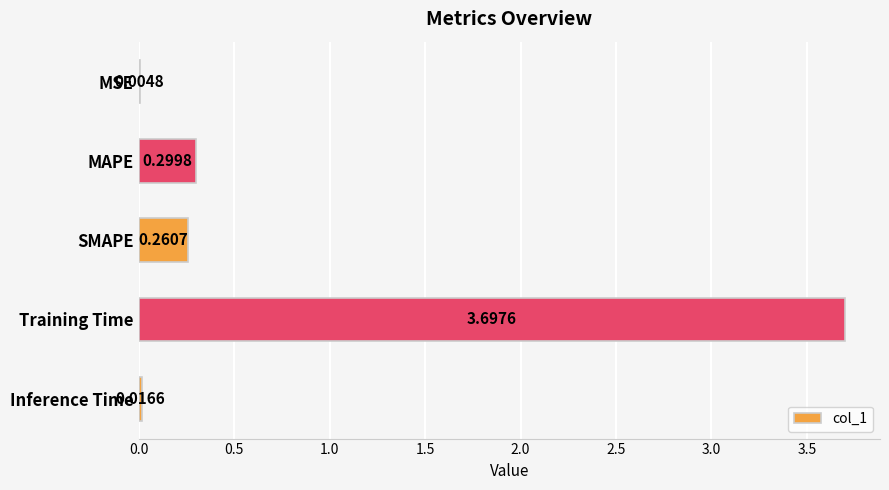

Where is the data nearest to the value 1?

MAPE